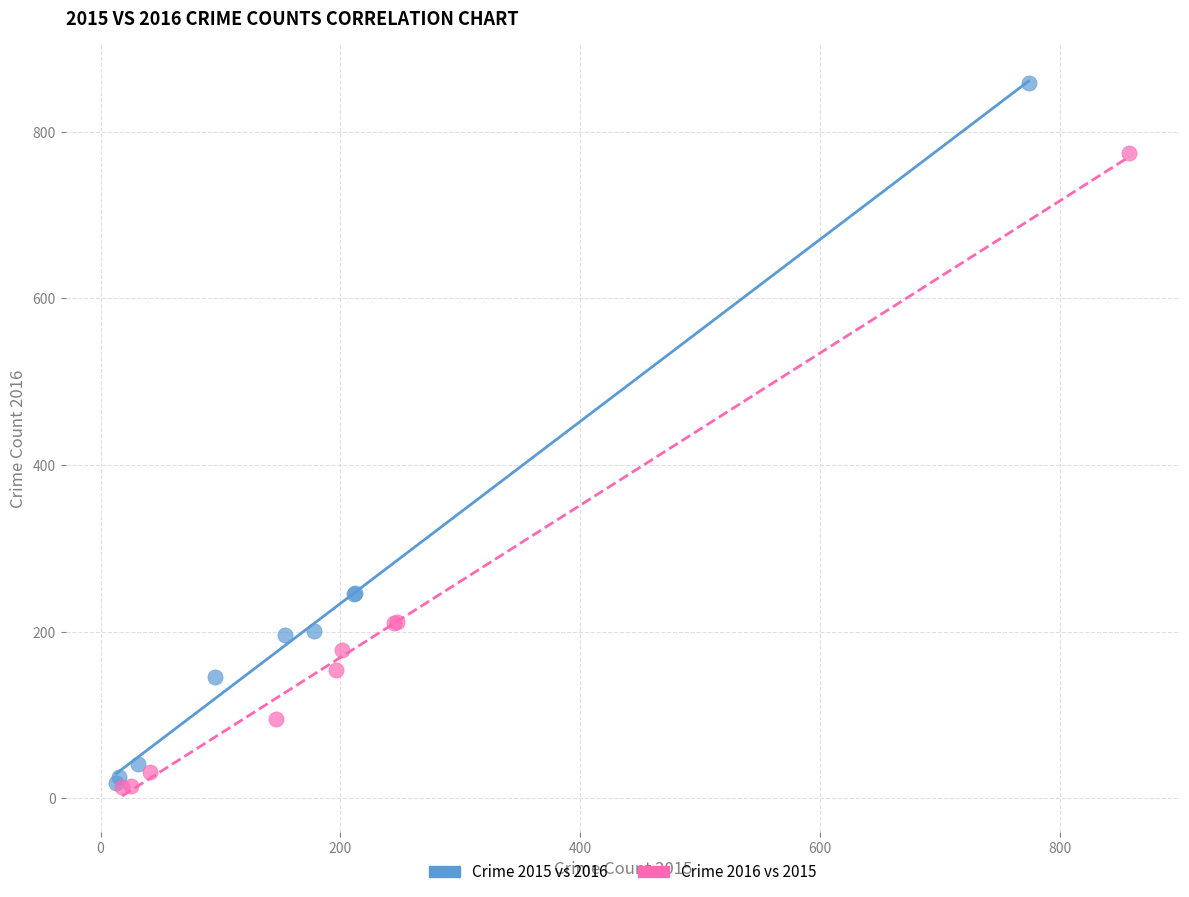

Which series has the widest spread of Y values?

Crime 2015 vs 2016